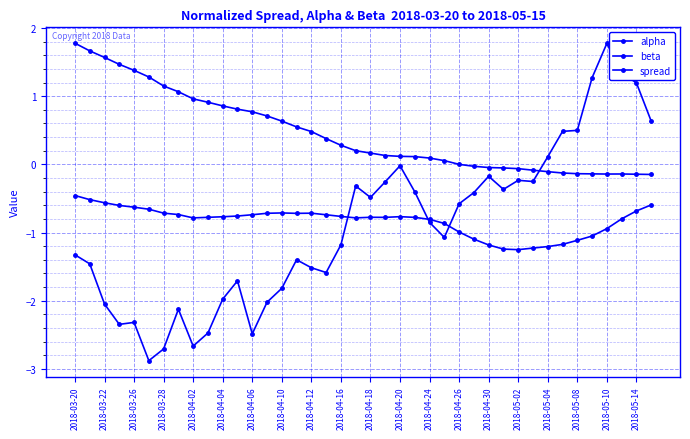

What is the difference between the maximum and minimum values in the spread series?

4.7